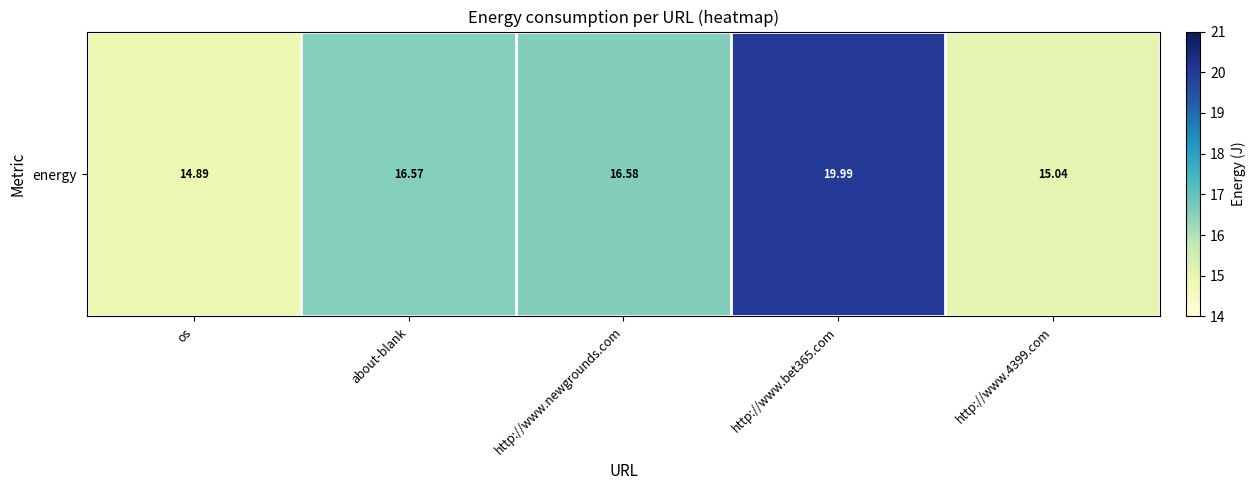

Reading left to right, what are all the values shown in this chart?

14.9	16.6	16.6	20.0	15.0